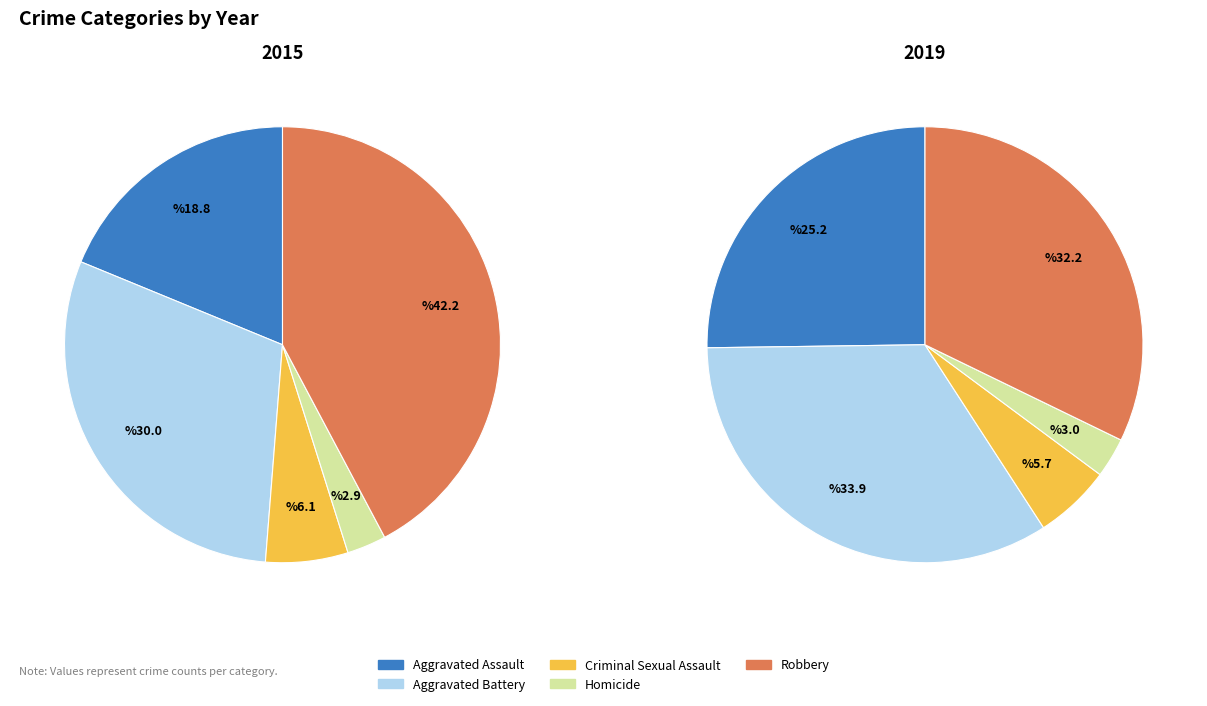

To the nearest percent, what percentage of the pie is values_2015?

19%